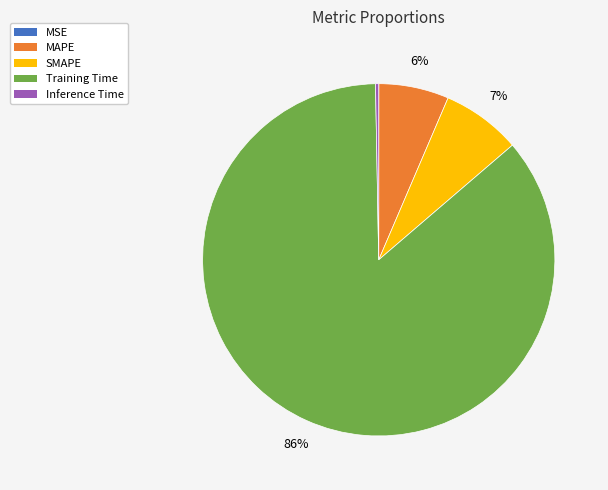

Combined, do MAPE and SMAPE account for over 50%?

No